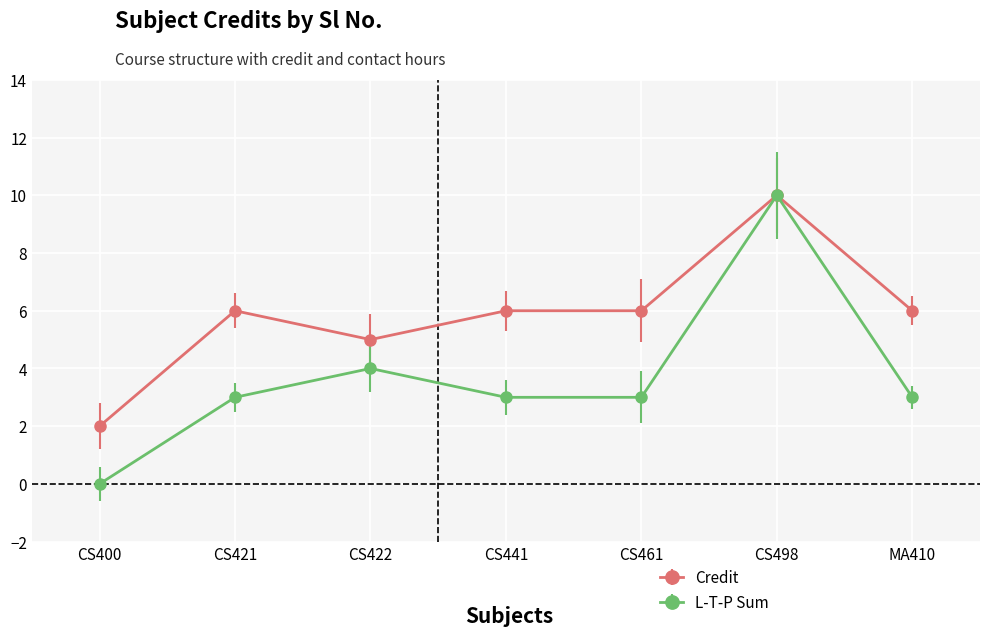

Which series has the largest total across all categories?

Credit